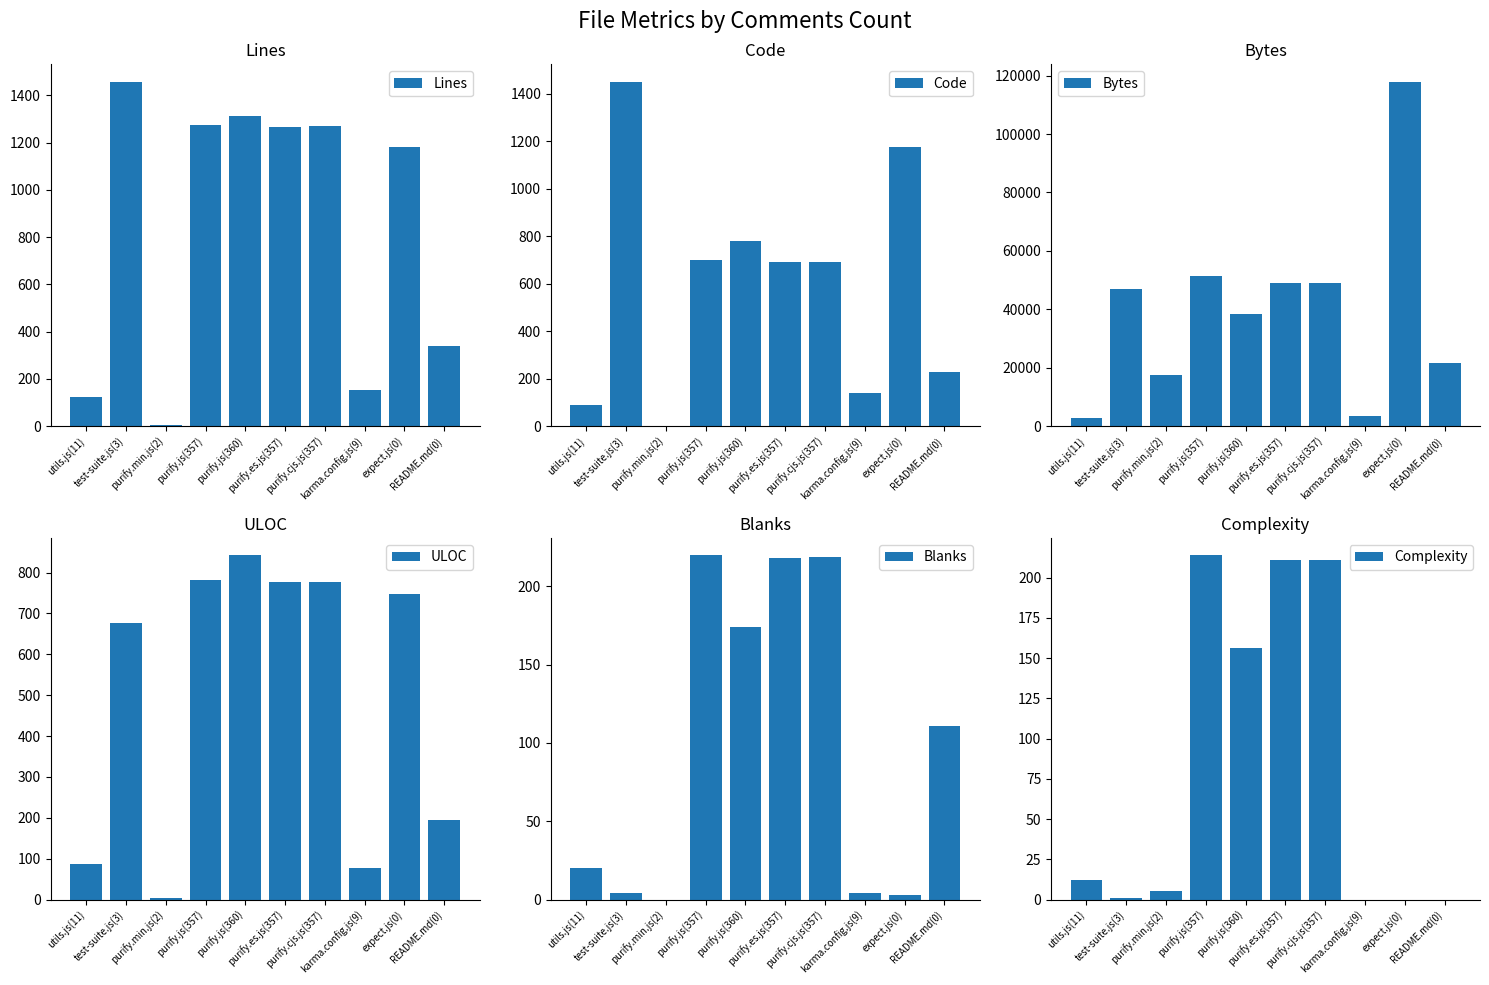

How many values in Complexity are above zero?

7